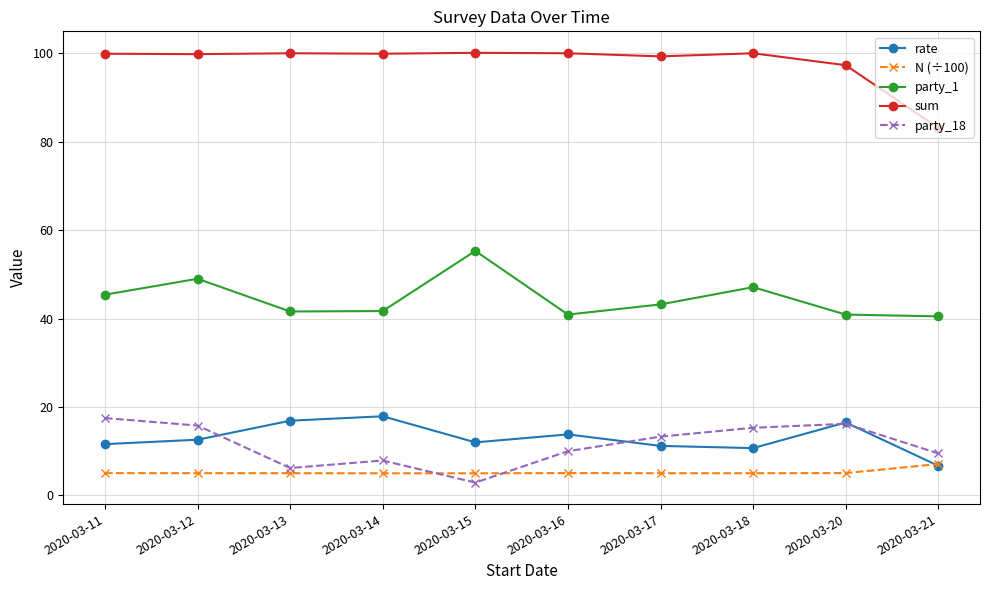

Between 2020-03-15 and 2020-03-18, which series saw the biggest shift?

party_18